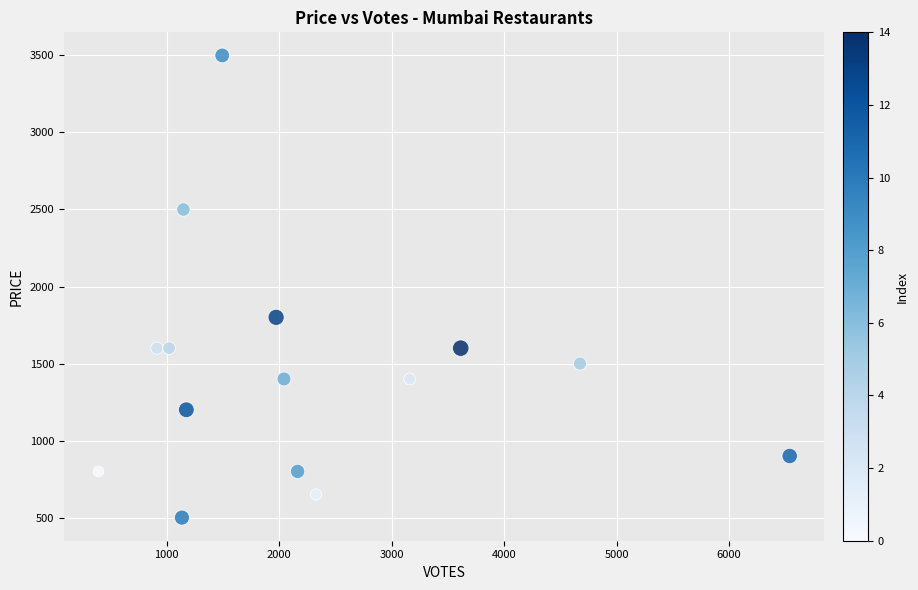

What is the range of Y values (max minus min)?

3000